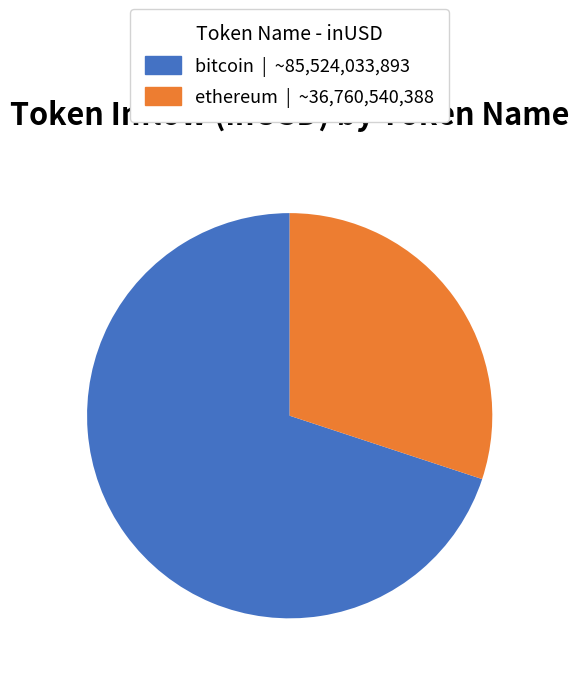

The ethereum | ~36,760,540,388 slice represents 30% of the pie. True or false?

True